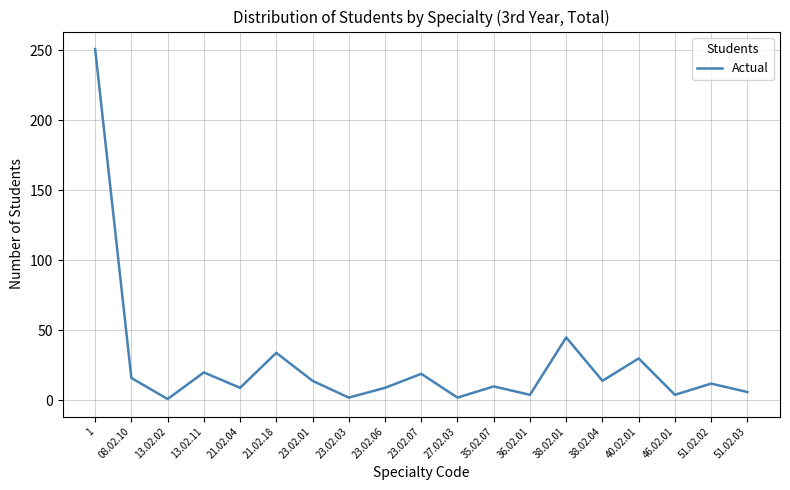

What is the change in value from 23.02.01 to 38.02.01?

+31